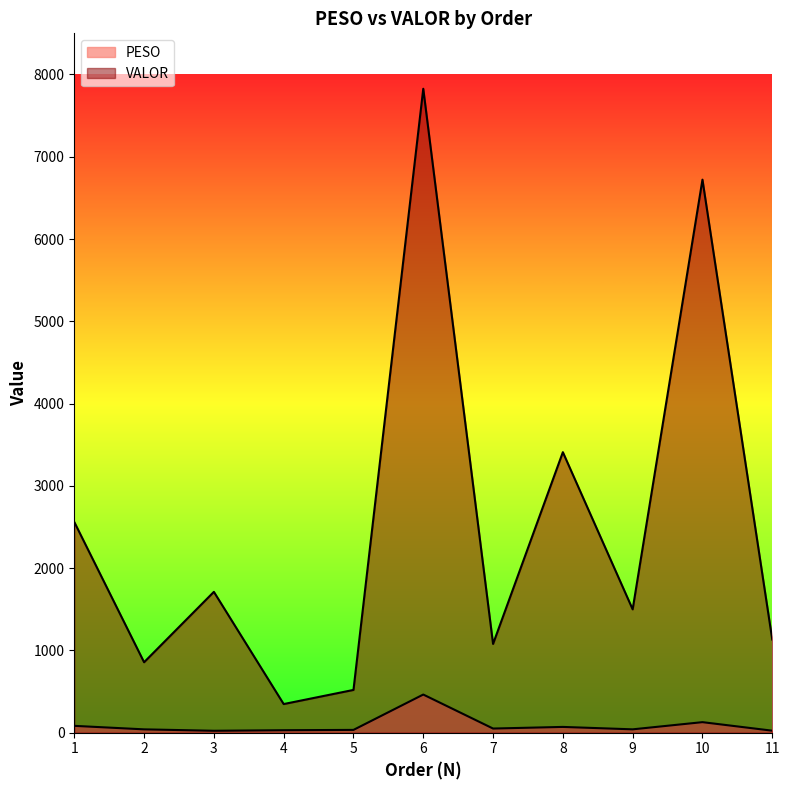

Where is PESO nearest to the value 243?

10